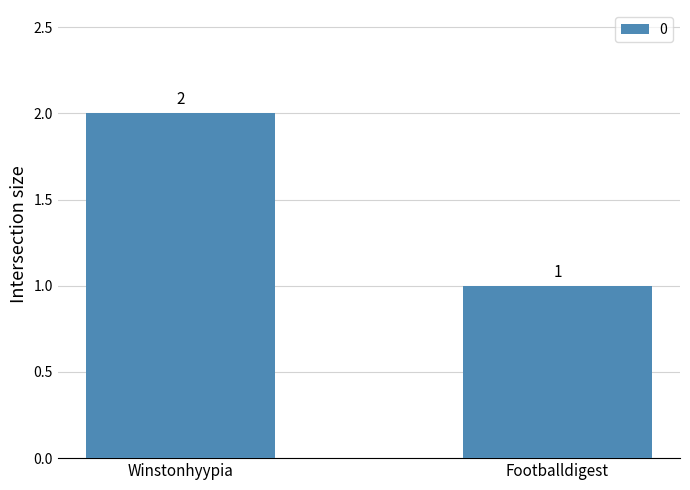

Count the values in the range 1 to 2.

2